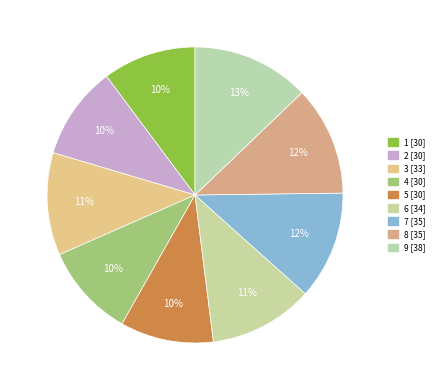

True or false: 8 accounts for 12% of the total.

True